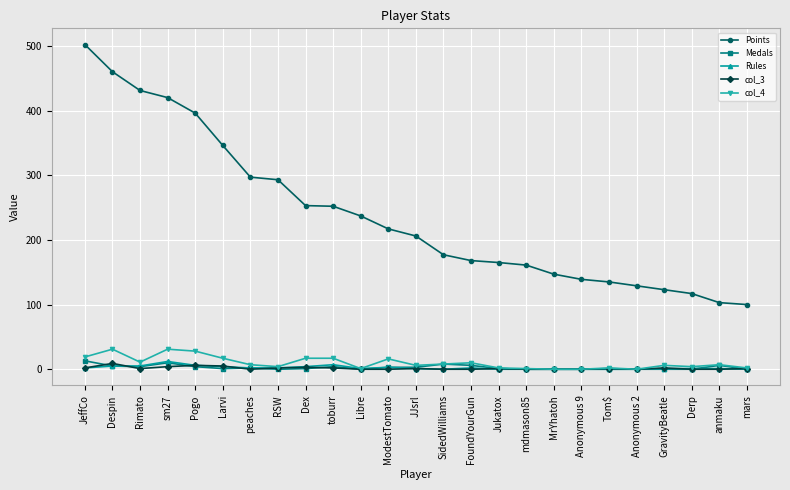

Which series ends up on top after the final intersection of col_3 and Medals?

col_3